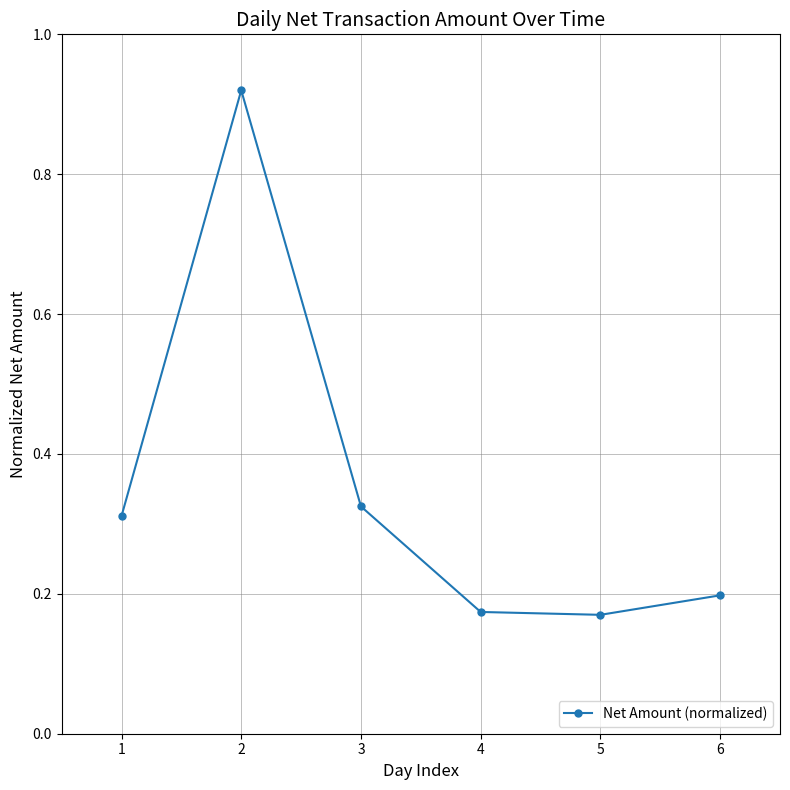

What is the sum of all values?

2.1